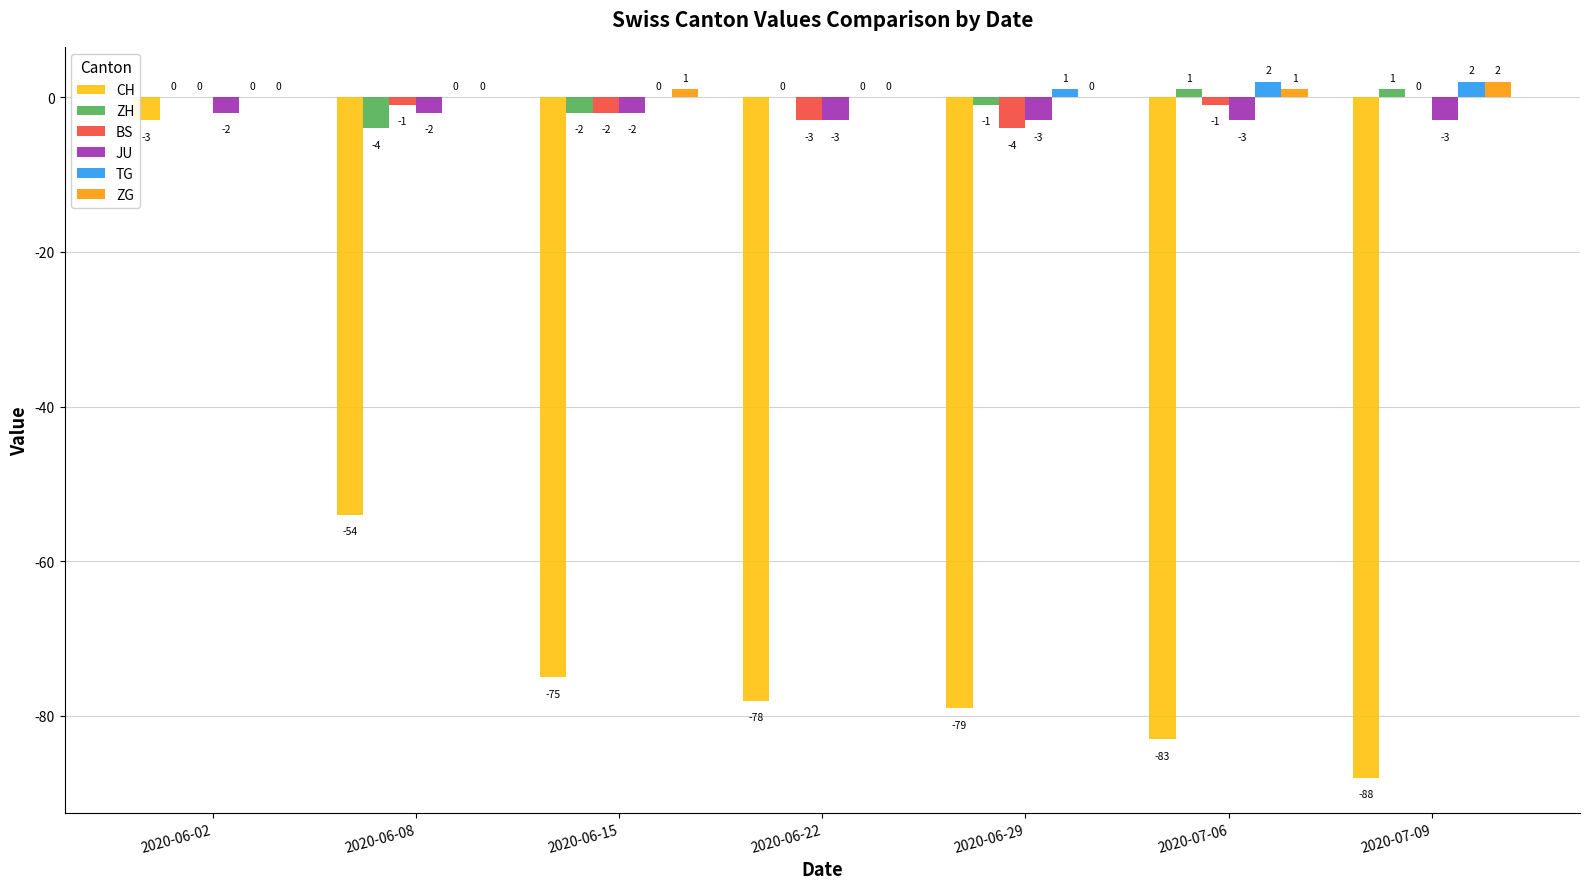

Which series changed the most between 2020-06-02 and 2020-07-09?

CH